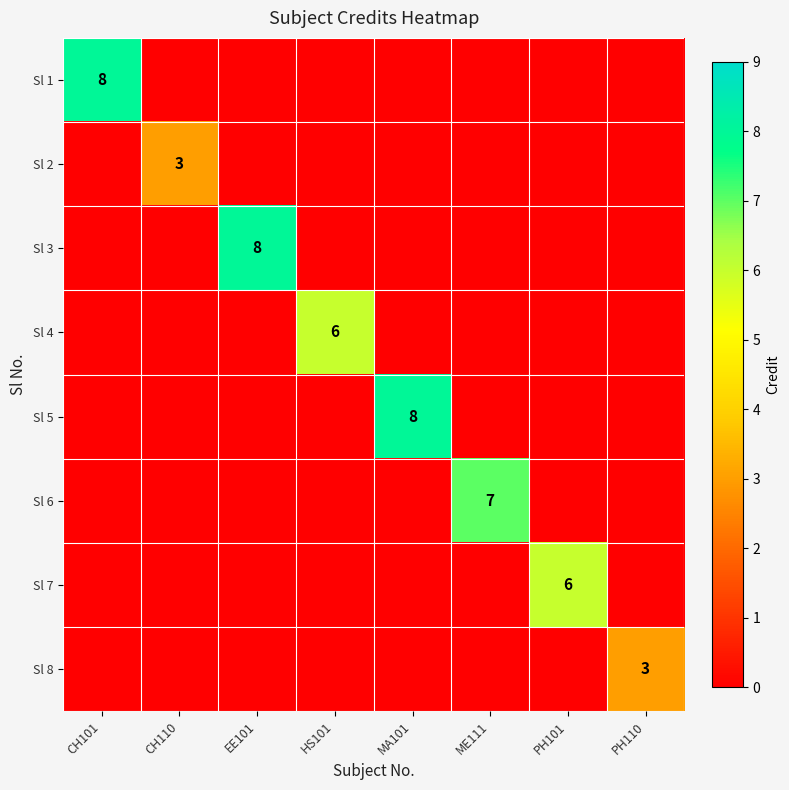

At which category is the sum across all series the highest?

CH101